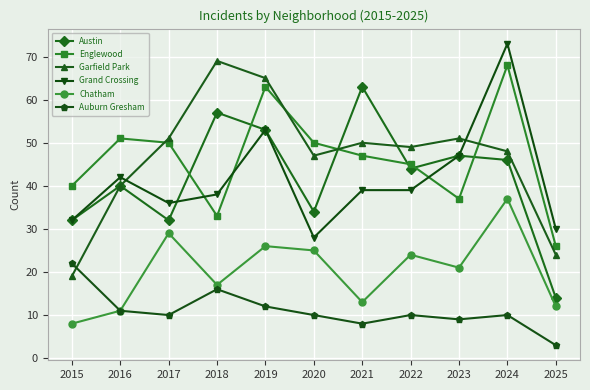

What is the maximum value shown in the chart?

73